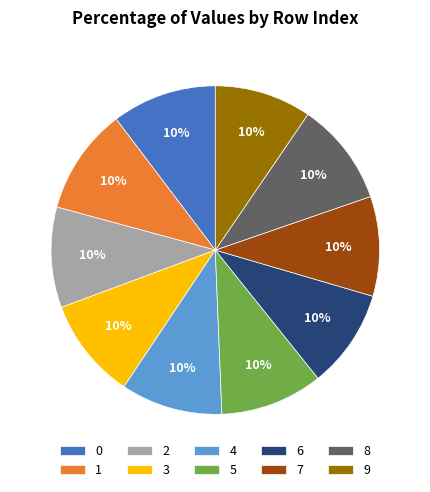

To the nearest percent, what portion does 5 represent?

10%